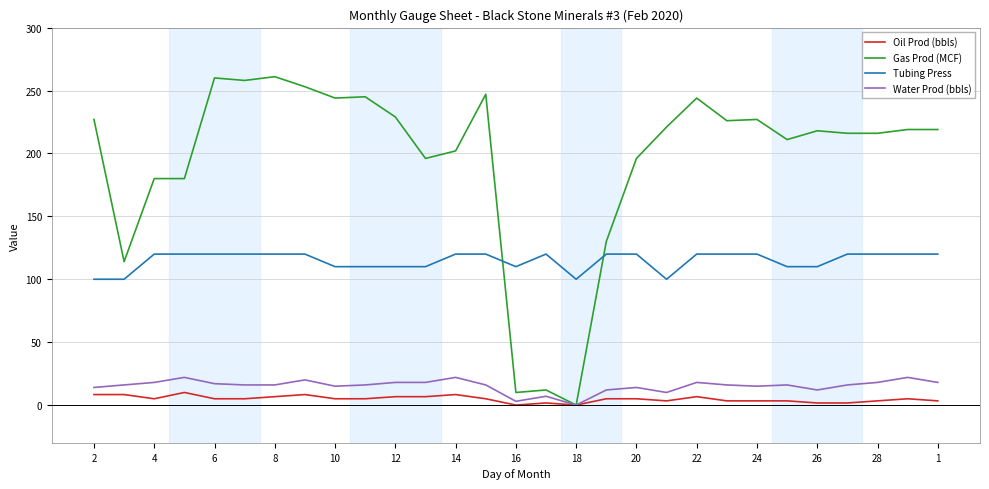

Which series has the largest range (max minus min)?

Gas Prod (MCF)